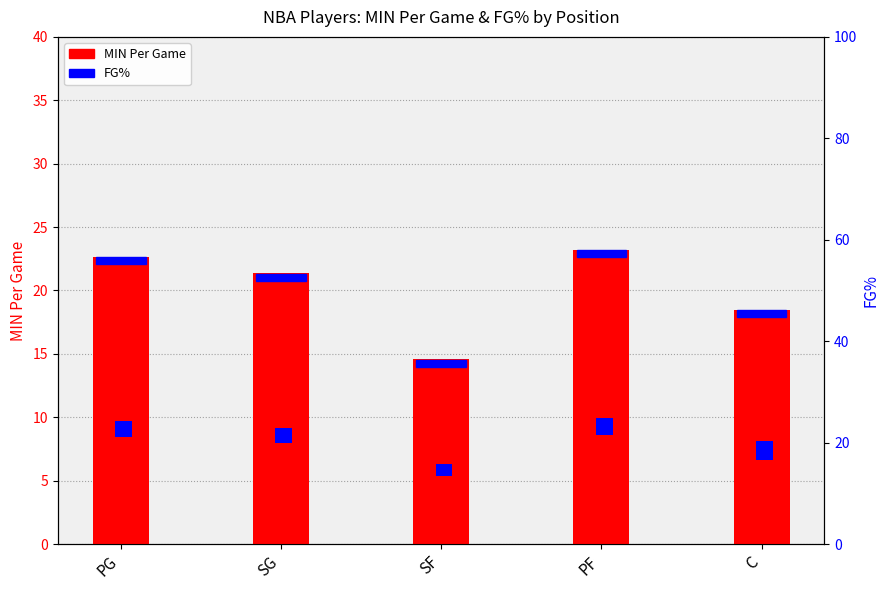

Reading left to right, list all the values displayed in this chart.

MIN Per Game: PG=22.7	SG=21.4	SF=14.6	PF=23.2	C=18.5
FG%: PG=3.2	SG=3.0	SF=2.4	PF=3.2	C=3.8